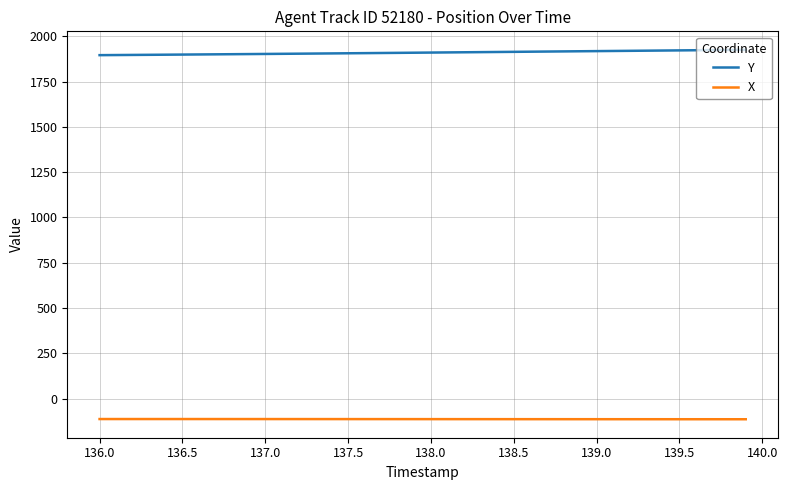

What is the highest value of the X series?

-113.0